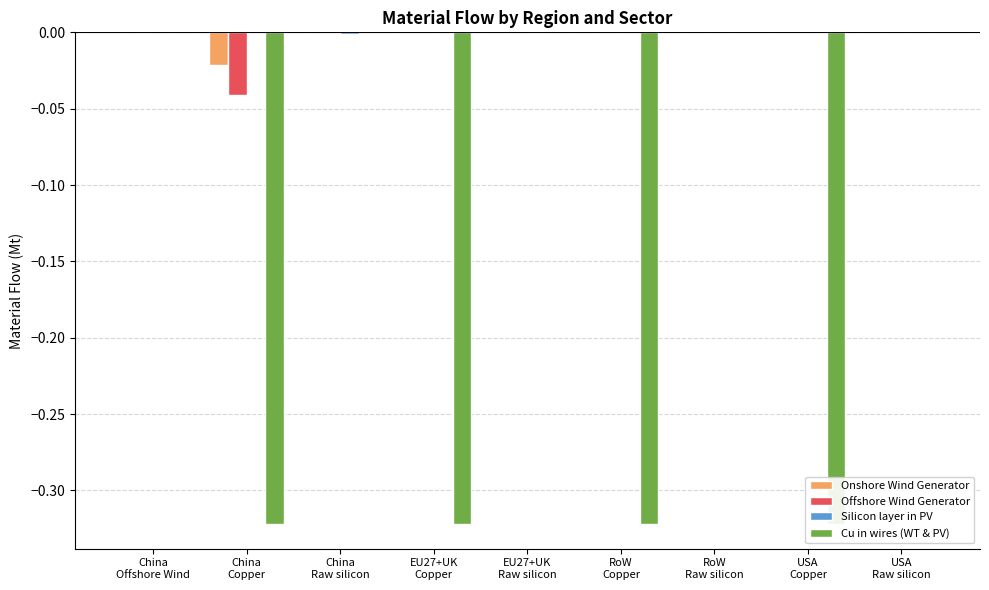

How many groups of bars are there?

9